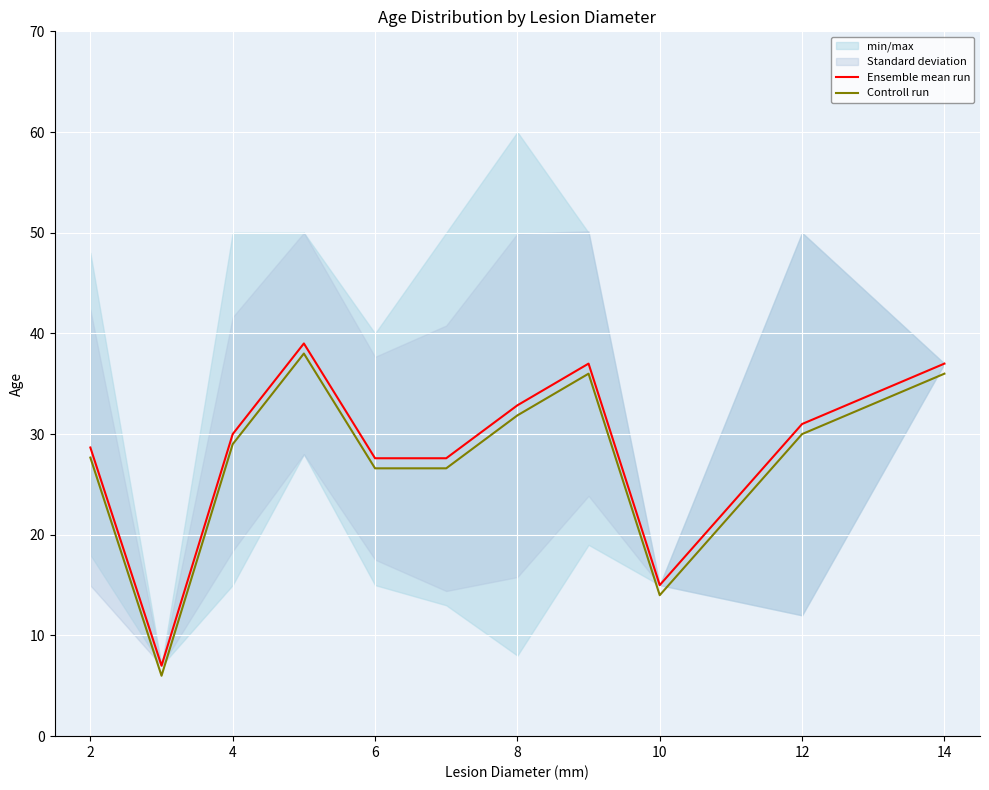

True or false: Ensemble mean run and Controll run cross at least once.

False